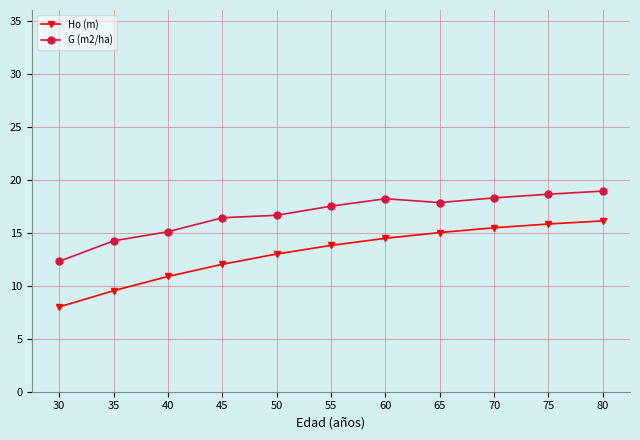

What is the average value of the Ho (m) series?

13.1